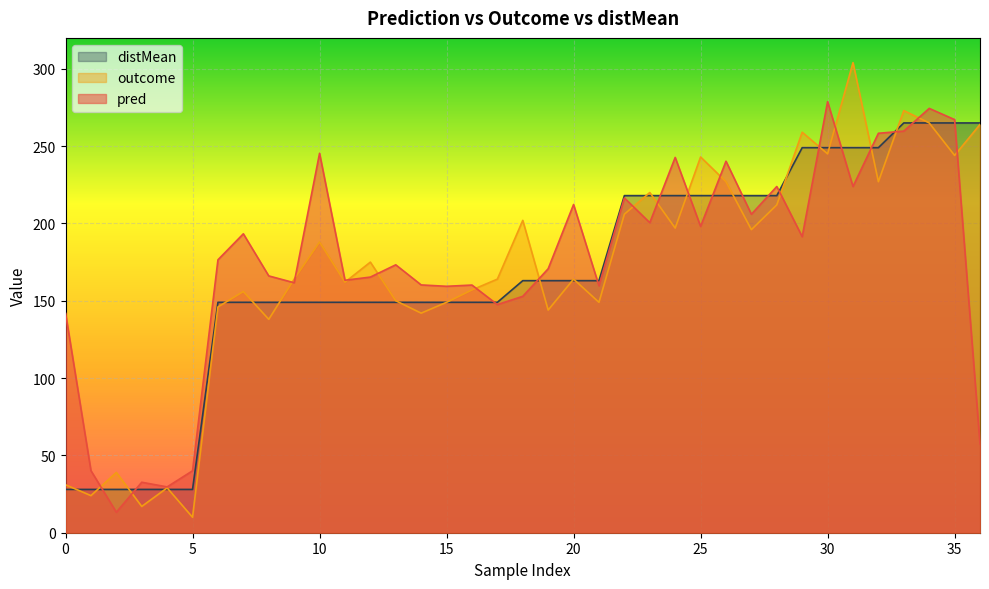

Which category has the lowest value across all series?

5